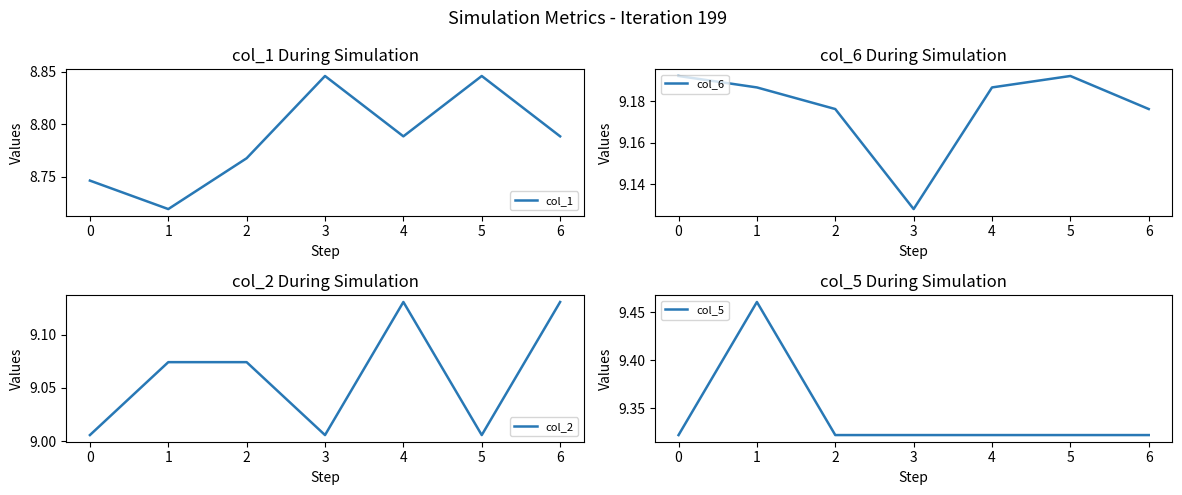

Is this an area chart (filled region under the line)?

No